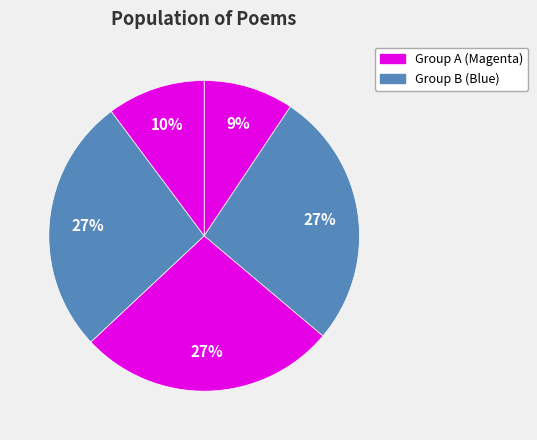

To the nearest percent, what is the average slice percentage?

20%